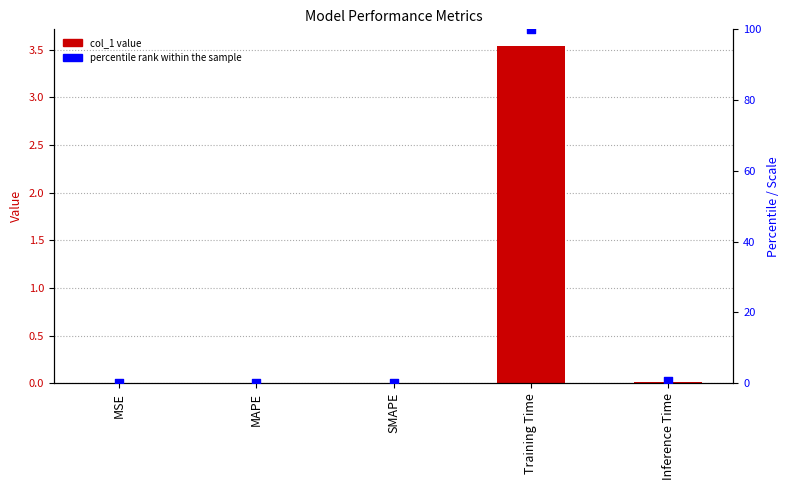

At how many categories does at least one series exceed 19?

1